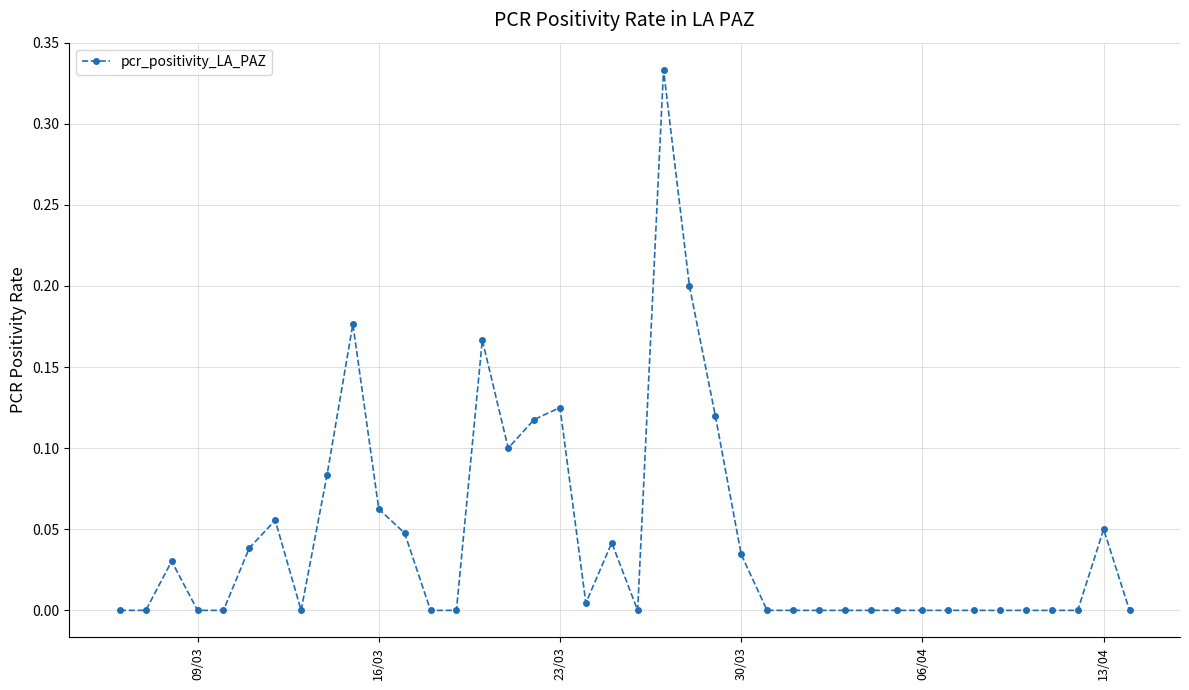

True or false: there are more than 0 points higher than both neighbors.

True